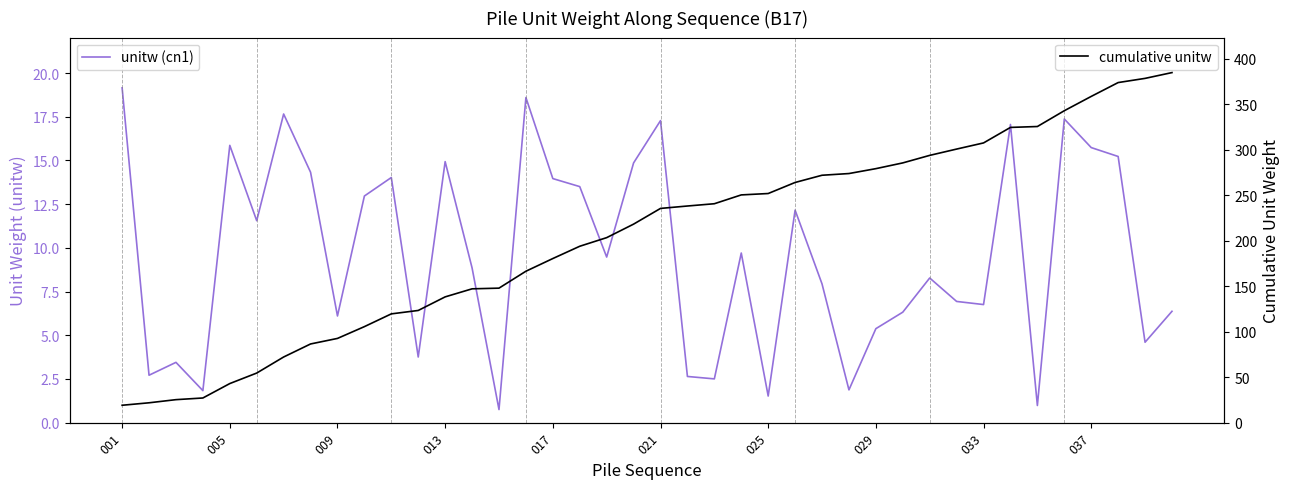

What are all the series names shown in the legend?

unitw (cn1), cumulative unitw